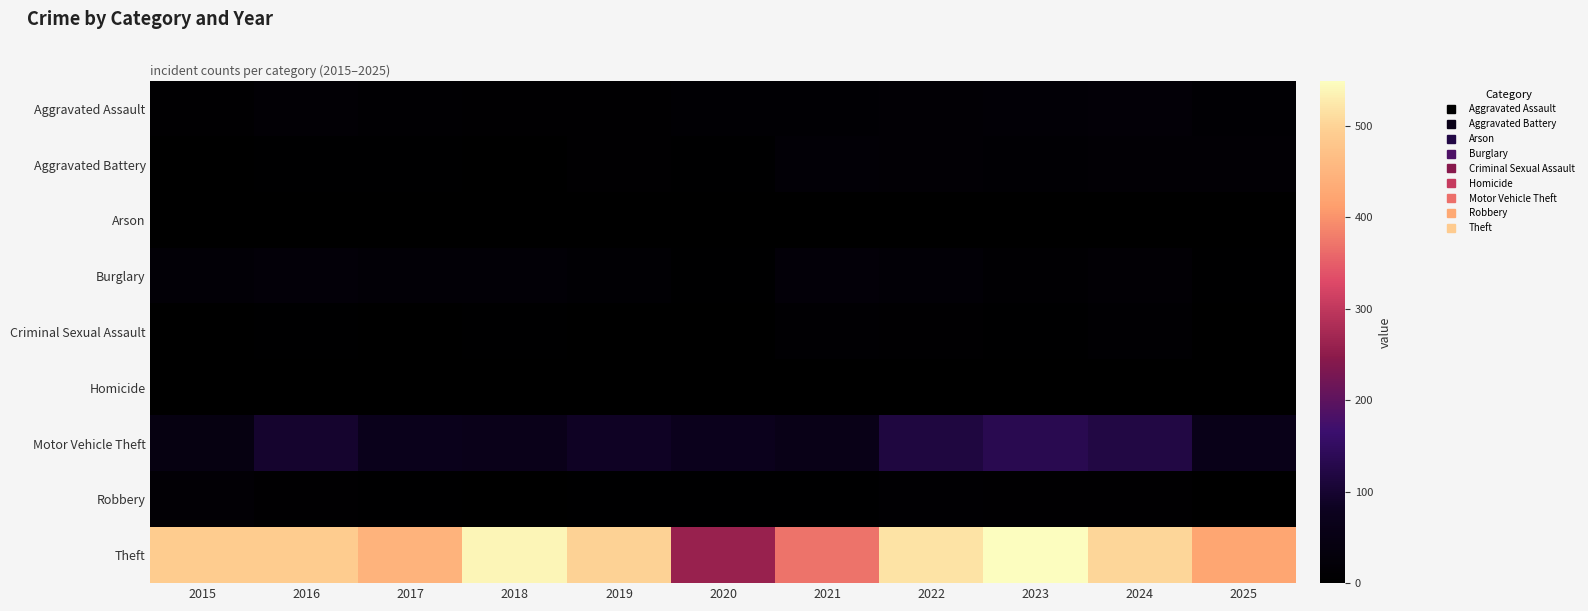

Reading left to right, what are all the values shown in this chart?

Aggravated Assault: 2015=8	2016=13	2017=10	2018=7	2019=7	2020=11	2021=12	2022=15	2023=19	2024=20	2025=12
Aggravated Battery: 2015=3	2016=5	2017=5	2018=4	2019=8	2020=6	2021=17	2022=13	2023=11	2024=15	2025=13
Arson: 2015=0	2016=0	2017=0	2018=0	2019=1	2020=1	2021=3	2022=0	2023=3	2024=0	2025=0
Burglary: 2015=19	2016=22	2017=18	2018=16	2019=12	2020=5	2021=23	2022=16	2023=9	2024=13	2025=6
Criminal Sexual Assault: 2015=4	2016=6	2017=2	2018=5	2019=4	2020=1	2021=9	2022=8	2023=5	2024=9	2025=0
Homicide: 2015=1	2016=0	2017=1	2018=0	2019=0	2020=0	2021=0	2022=0	2023=0	2024=0	2025=2
Motor Vehicle Theft: 2015=43	2016=98	2017=69	2018=65	2019=87	2020=71	2021=60	2022=116	2023=133	2024=122	2025=62
Robbery: 2015=15	2016=8	2017=6	2018=3	2019=6	2020=6	2021=5	2022=10	2023=7	2024=7	2025=1
Theft: 2015=491	2016=489	2017=447	2018=539	2019=499	2020=261	2021=371	2022=518	2023=549	2024=502	2025=424